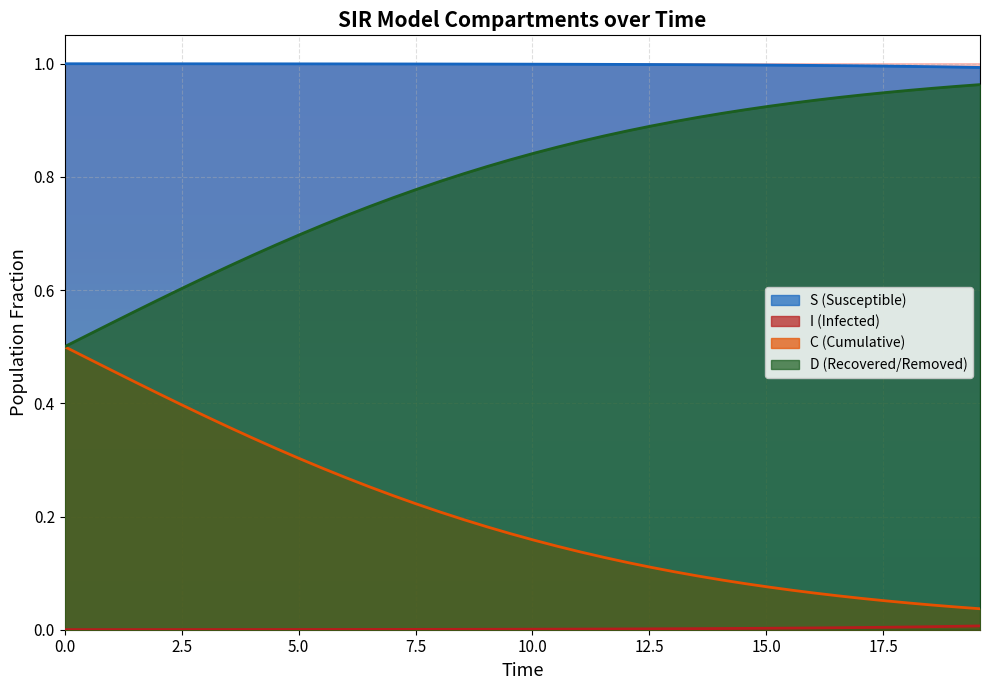

True or false: D and S intersect in this chart.

False